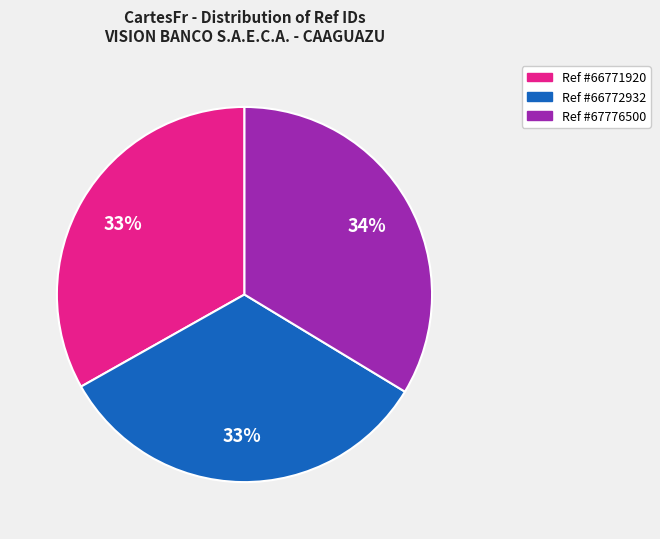

What percentage is the Ref #66772932 slice, to the nearest percent?

33%